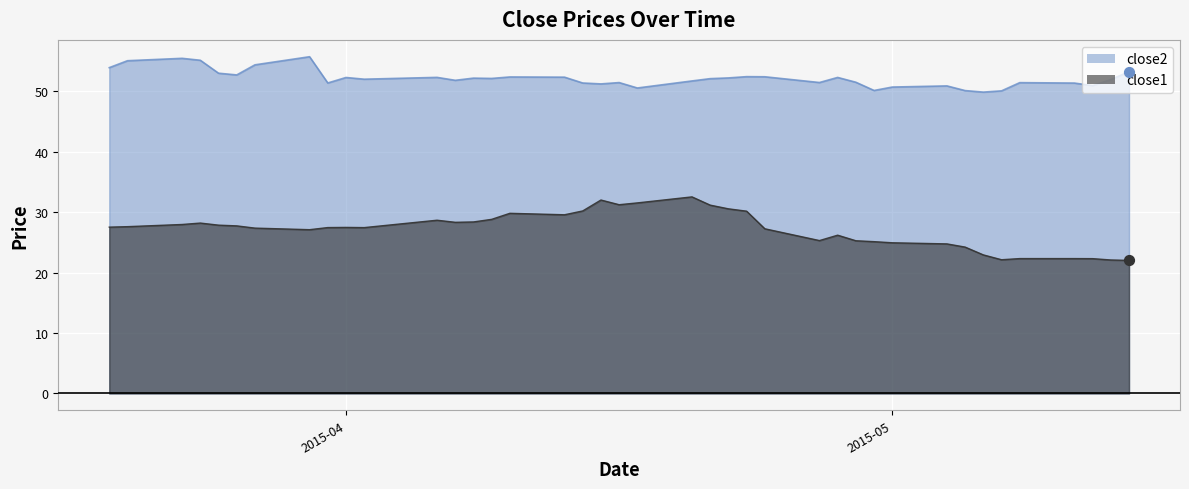

Which series has the largest total across all categories?

close2